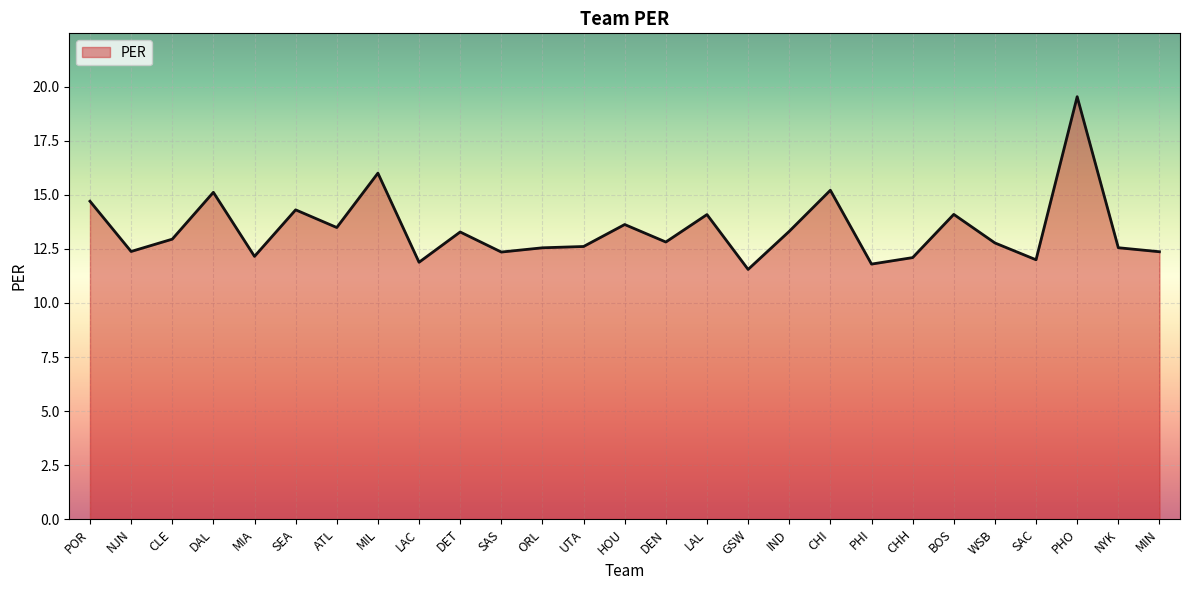

What is the change in value from UTA to MIN?

-0.2